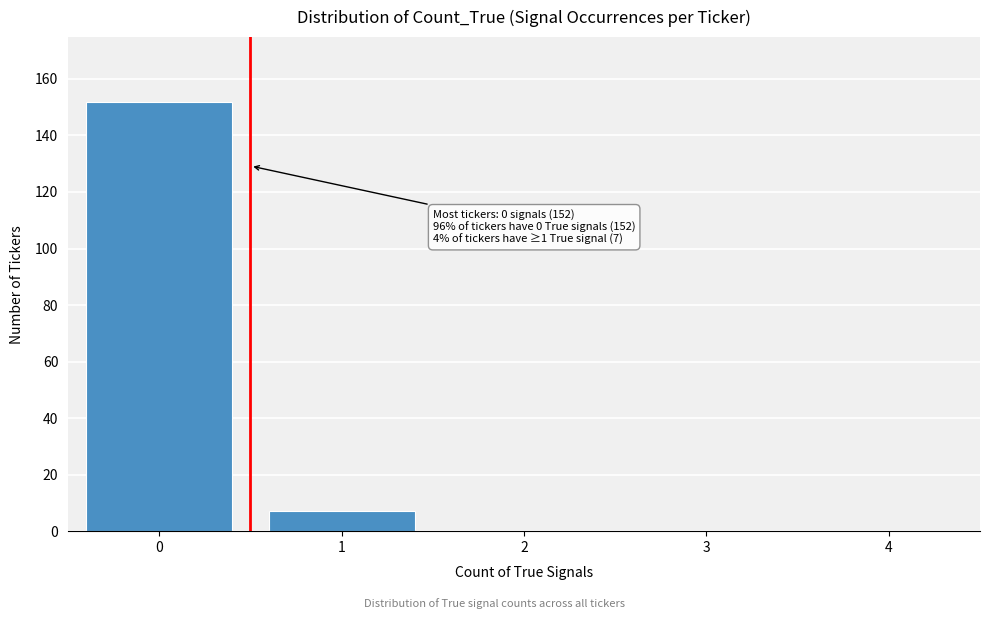

Reading right to left, transcribe all the data shown in this chart.

4=0	3=0	2=0	1=7	0=152